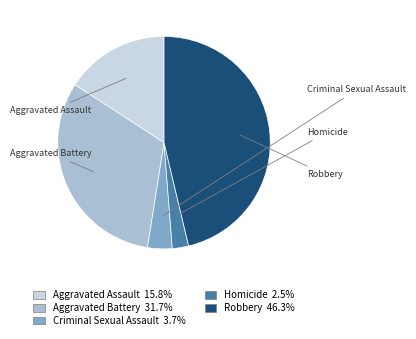

To the nearest percent, what is the combined percentage of Homicide and Aggravated Battery?

34%